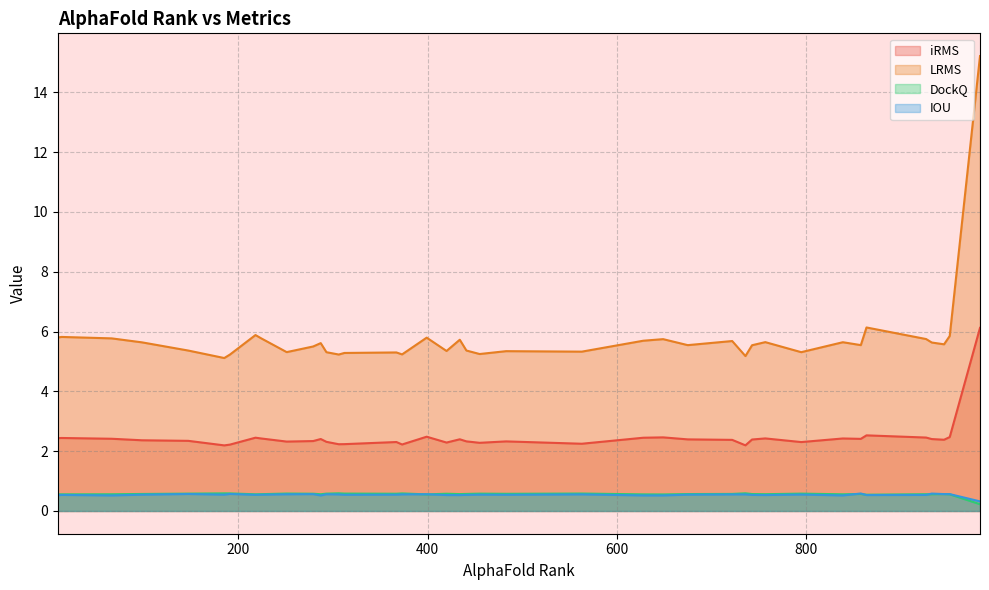

How many DockQ values are between 0 and 1?

40